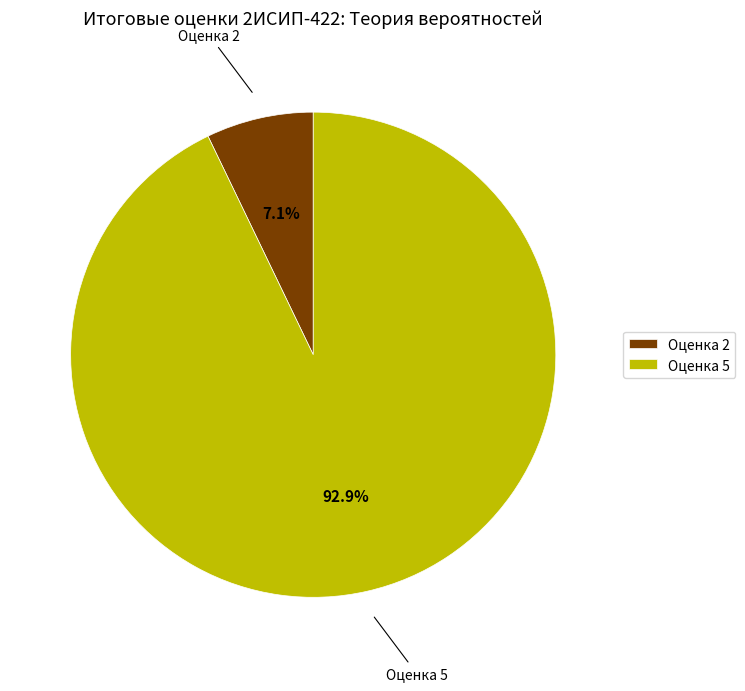

Does any single category account for the majority?

Yes